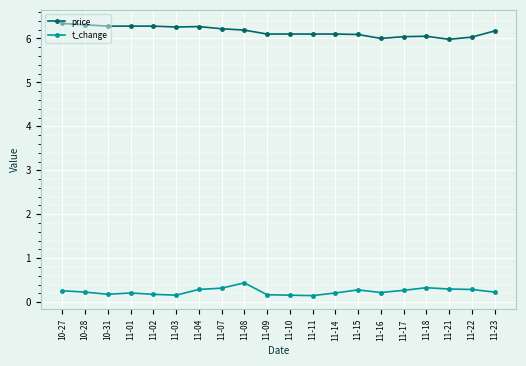

What is the sum of all price values?

123.2